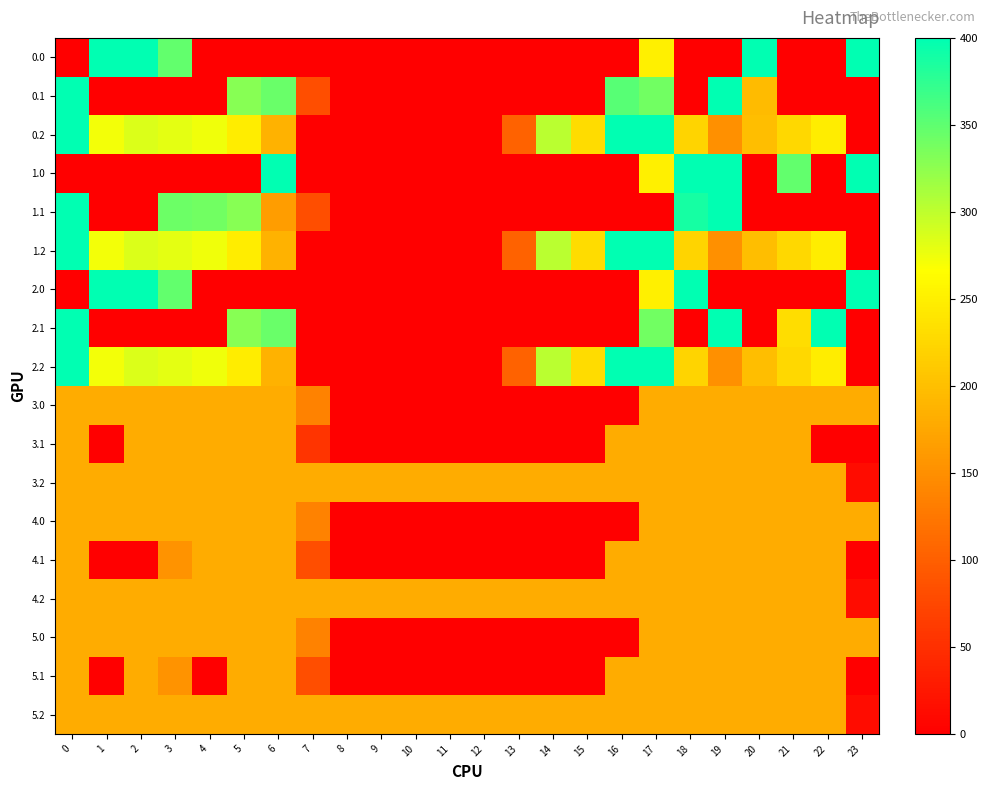

Reading left to right, transcribe all the data shown in this chart.

0.0: 0=0.0	1=400.0	2=400.0	3=347.7	4=0.0	5=0.0	6=0.0	7=0.0	8=0.0	9=0.0	10=0.0	11=0.0	12=0.0	13=0.0	14=0.0	15=0.0	16=0.0	17=250.3	18=0.0	19=0.0	20=400.0	21=0.0	22=0.0	23=400.0
0.1: 0=400.0	1=0.0	2=0.0	3=0.0	4=0.0	5=329.5	6=345.2	7=81.6	8=0.0	9=0.0	10=0.0	11=0.0	12=0.0	13=0.0	14=0.0	15=0.0	16=353.7	17=340.1	18=0.0	19=399.7	20=196.1	21=0.0	22=0.0	23=0.0
0.2: 0=400.0	1=272.7	2=285.5	3=281.0	4=274.4	5=248.1	6=187.1	7=0.0	8=0.0	9=0.0	10=0.0	11=0.0	12=0.0	13=104.4	14=301.9	15=230.9	16=400.0	17=400.0	18=223.1	19=151.1	20=199.2	21=226.4	22=247.4	23=0.0
1.0: 0=0.0	1=0.0	2=0.0	3=0.0	4=0.0	5=0.0	6=400.0	7=0.0	8=0.0	9=0.0	10=0.0	11=0.0	12=0.0	13=0.0	14=0.0	15=0.0	16=0.0	17=250.3	18=400.0	19=400.0	20=0.0	21=347.7	22=0.0	23=400.0
1.1: 0=400.0	1=0.0	2=0.0	3=342.7	4=339.6	5=329.5	6=164.3	7=81.6	8=0.0	9=0.0	10=0.0	11=0.0	12=0.0	13=0.0	14=0.0	15=0.0	16=0.0	17=0.0	18=388.5	19=399.7	20=0.0	21=0.0	22=0.0	23=0.0
1.2: 0=400.0	1=272.7	2=285.5	3=281.0	4=274.4	5=248.1	6=187.1	7=0.0	8=0.0	9=0.0	10=0.0	11=0.0	12=0.0	13=104.4	14=301.9	15=230.9	16=400.0	17=400.0	18=223.1	19=151.1	20=199.2	21=226.4	22=247.4	23=0.0
2.0: 0=0.0	1=400.0	2=400.0	3=347.7	4=0.0	5=0.0	6=0.0	7=0.0	8=0.0	9=0.0	10=0.0	11=0.0	12=0.0	13=0.0	14=0.0	15=0.0	16=0.0	17=250.3	18=400.0	19=0.0	20=0.0	21=0.0	22=0.0	23=400.0
2.1: 0=400.0	1=0.0	2=0.0	3=0.0	4=0.0	5=329.5	6=345.2	7=0.0	8=0.0	9=0.0	10=0.0	11=0.0	12=0.0	13=0.0	14=0.0	15=0.0	16=0.0	17=340.1	18=0.0	19=399.7	20=0.0	21=231.4	22=400.0	23=0.0
2.2: 0=400.0	1=272.7	2=285.5	3=281.0	4=274.4	5=248.1	6=187.1	7=0.0	8=0.0	9=0.0	10=0.0	11=0.0	12=0.0	13=104.4	14=301.9	15=230.9	16=400.0	17=400.0	18=223.1	19=151.1	20=199.2	21=226.4	22=247.4	23=0.0
3.0: 0=181.0	1=181.0	2=181.0	3=181.0	4=181.0	5=181.0	6=181.0	7=136.4	8=0.0	9=0.0	10=0.0	11=0.0	12=0.0	13=0.0	14=0.0	15=0.0	16=0.0	17=181.0	18=181.0	19=181.0	20=181.0	21=181.0	22=181.0	23=181.0
3.1: 0=181.0	1=0.0	2=181.0	3=181.0	4=181.0	5=181.0	6=181.0	7=55.0	8=0.0	9=0.0	10=0.0	11=0.0	12=0.0	13=0.0	14=0.0	15=0.0	16=181.0	17=181.0	18=181.0	19=181.0	20=181.0	21=181.0	22=0.0	23=0.0
3.2: 0=181.0	1=181.0	2=181.0	3=181.0	4=181.0	5=181.0	6=181.0	7=181.0	8=181.0	9=181.0	10=181.0	11=181.0	12=181.0	13=181.0	14=181.0	15=181.0	16=181.0	17=181.0	18=181.0	19=181.0	20=181.0	21=181.0	22=181.0	23=13.6
4.0: 0=181.0	1=181.0	2=181.0	3=181.0	4=181.0	5=181.0	6=181.0	7=136.4	8=0.0	9=0.0	10=0.0	11=0.0	12=0.0	13=0.0	14=0.0	15=0.0	16=0.0	17=181.0	18=181.0	19=181.0	20=181.0	21=181.0	22=181.0	23=181.0
4.1: 0=181.0	1=0.0	2=0.0	3=154.4	4=181.0	5=181.0	6=181.0	7=81.6	8=0.0	9=0.0	10=0.0	11=0.0	12=0.0	13=0.0	14=0.0	15=0.0	16=181.0	17=181.0	18=181.0	19=181.0	20=181.0	21=181.0	22=181.0	23=0.0
4.2: 0=181.0	1=181.0	2=181.0	3=181.0	4=181.0	5=181.0	6=181.0	7=181.0	8=181.0	9=181.0	10=181.0	11=181.0	12=181.0	13=181.0	14=181.0	15=181.0	16=181.0	17=181.0	18=181.0	19=181.0	20=181.0	21=181.0	22=181.0	23=13.6
5.0: 0=181.0	1=181.0	2=181.0	3=181.0	4=181.0	5=181.0	6=181.0	7=136.4	8=0.0	9=0.0	10=0.0	11=0.0	12=0.0	13=0.0	14=0.0	15=0.0	16=0.0	17=181.0	18=181.0	19=181.0	20=181.0	21=181.0	22=181.0	23=181.0
5.1: 0=181.0	1=0.0	2=181.0	3=154.4	4=0.0	5=181.0	6=181.0	7=81.6	8=0.0	9=0.0	10=0.0	11=0.0	12=0.0	13=0.0	14=0.0	15=0.0	16=181.0	17=181.0	18=181.0	19=181.0	20=181.0	21=181.0	22=181.0	23=0.0
5.2: 0=181.0	1=181.0	2=181.0	3=181.0	4=181.0	5=181.0	6=181.0	7=181.0	8=181.0	9=181.0	10=181.0	11=181.0	12=181.0	13=181.0	14=181.0	15=181.0	16=181.0	17=181.0	18=181.0	19=181.0	20=181.0	21=181.0	22=181.0	23=13.6